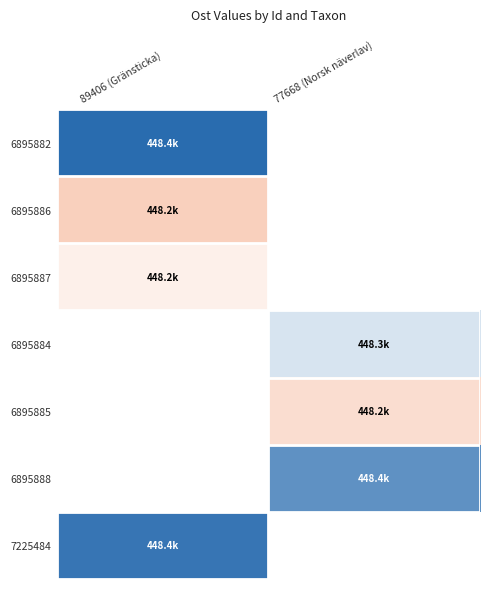

Is the value of 6895886 at 77668 (Norsk näverlav) greater than the value of 6895885 at 89406 (Gränsticka)?

No